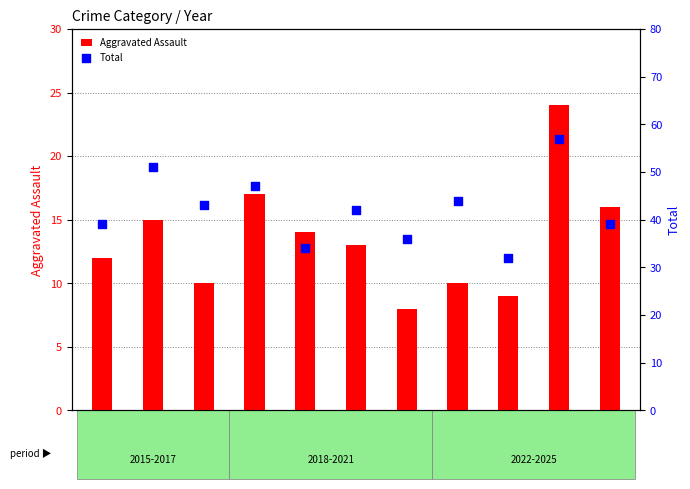

At how many categories does at least one series exceed 15?

11